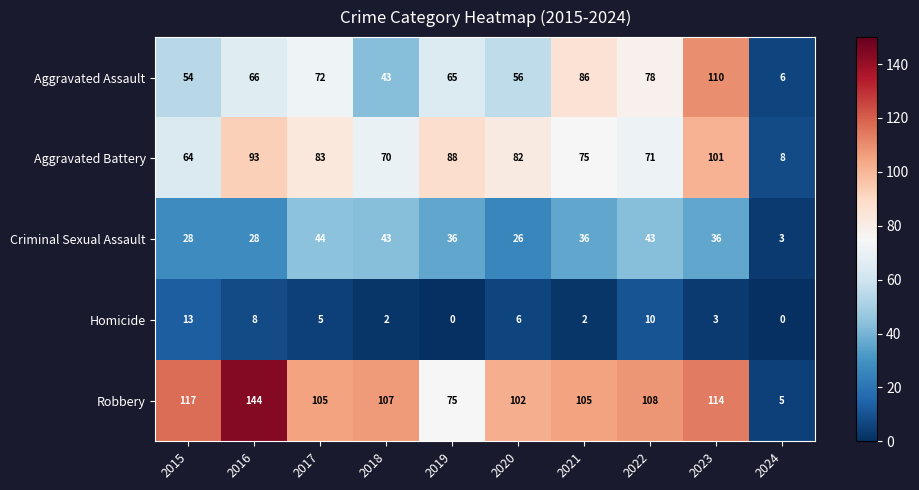

At which label does Aggravated Assault reach its peak?

2023